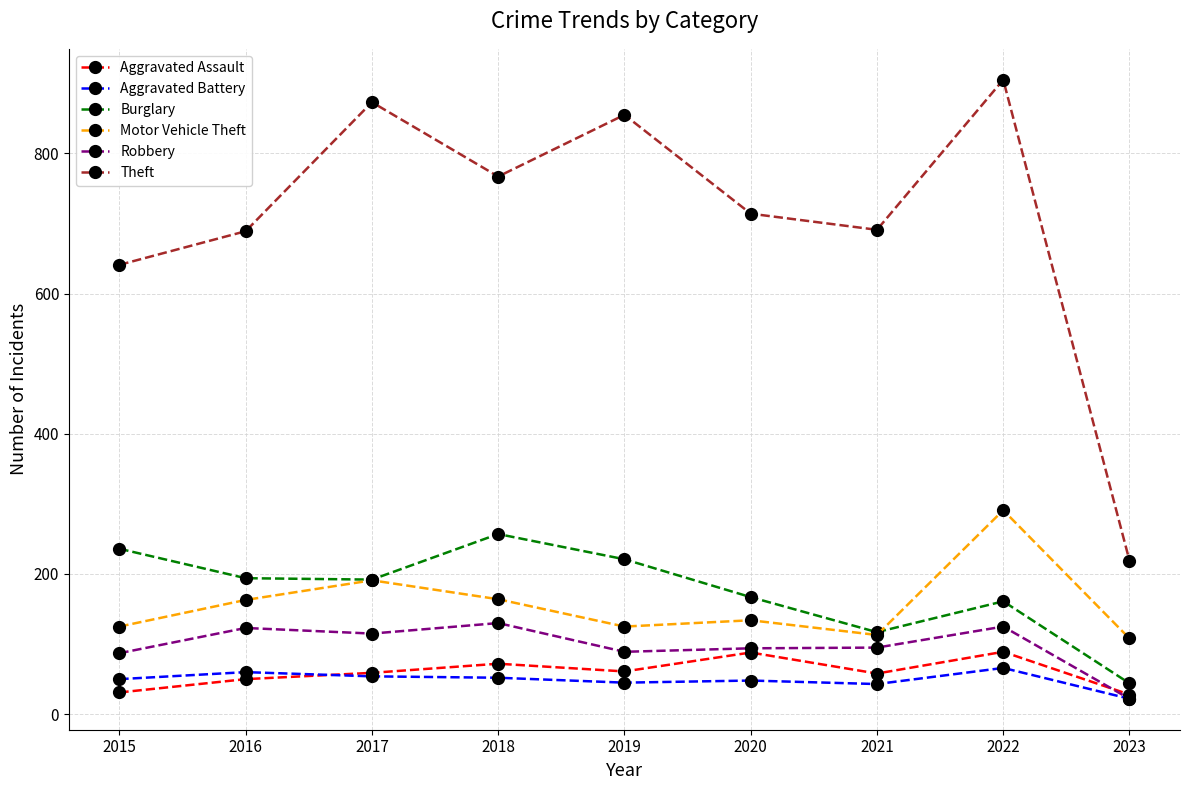

What is the total value across all series at 2020?

1245